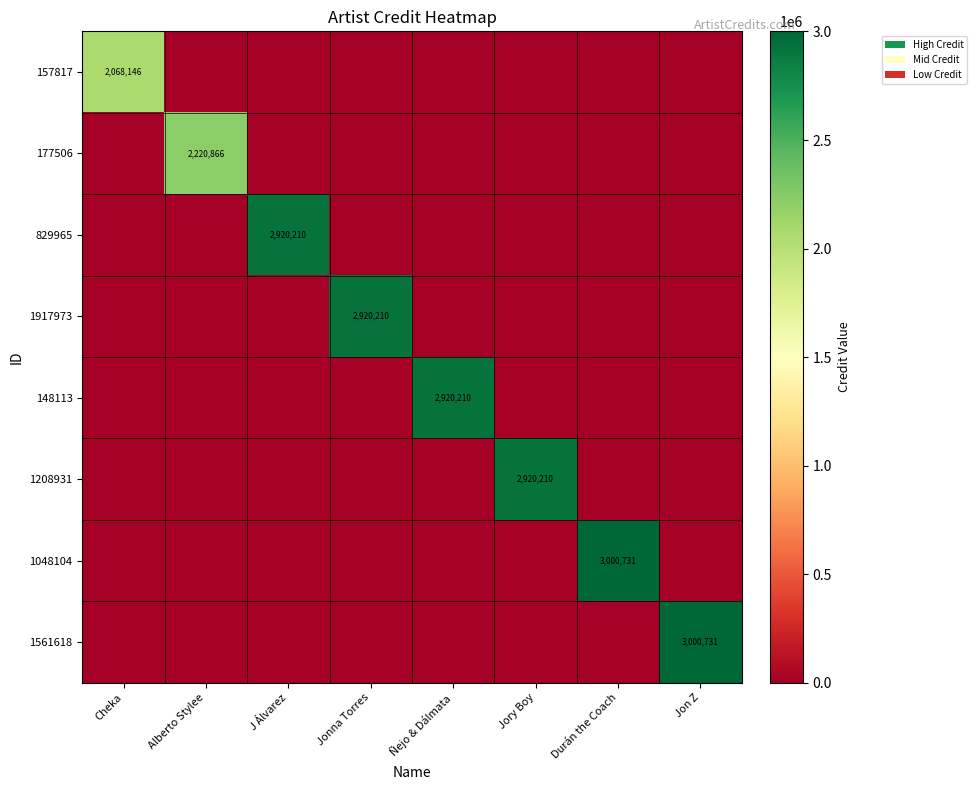

Which series has the largest range (max minus min)?

1048104